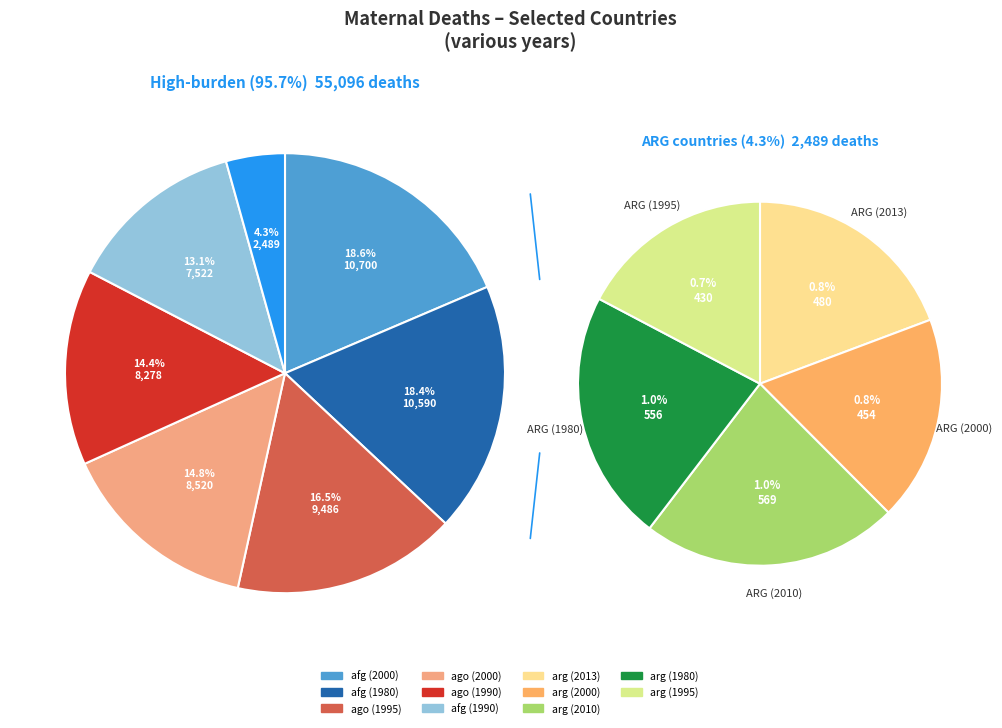

To the nearest percent, what is the difference between the largest and smallest slice percentages?

18%